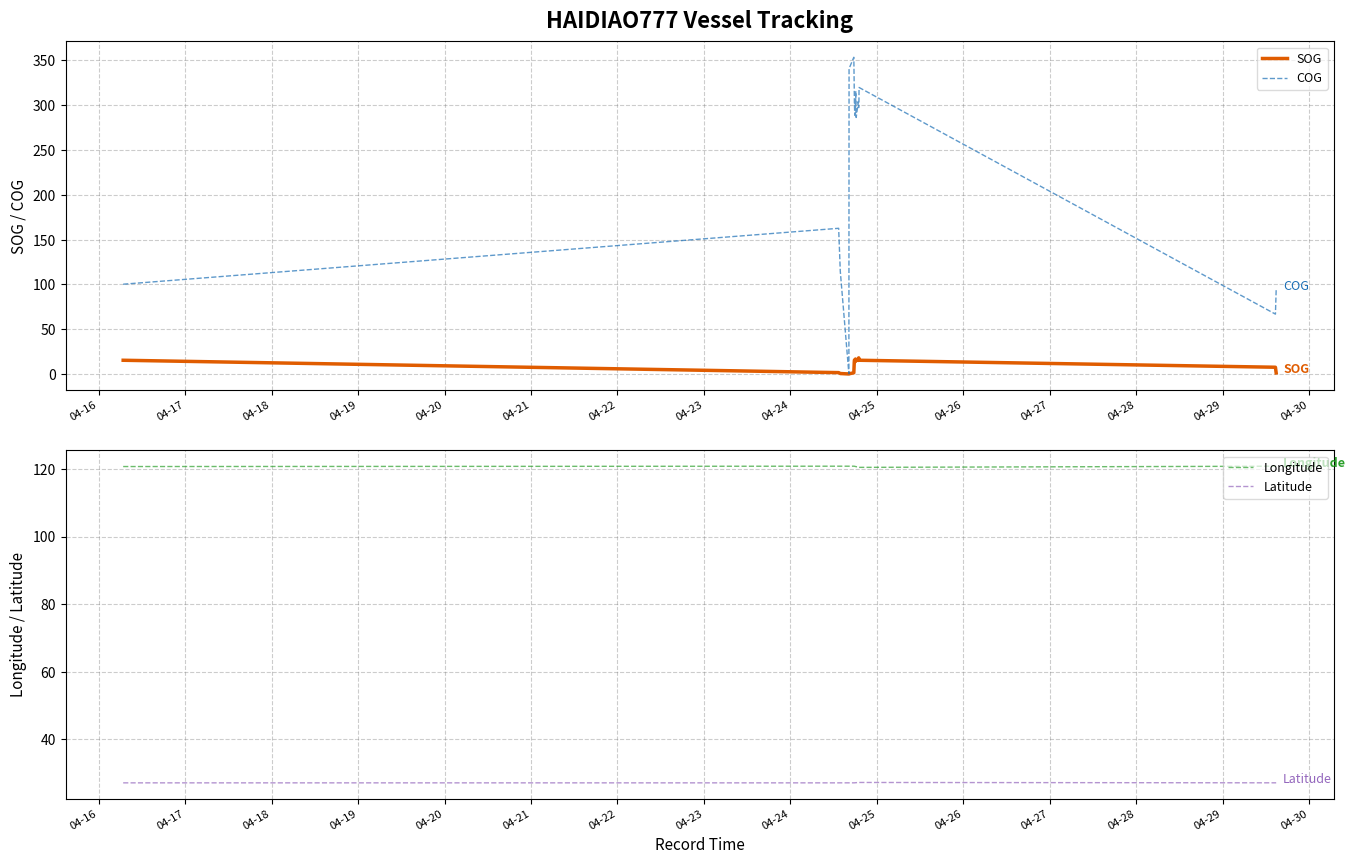

True or false: Latitude and Longitude cross at least once.

False